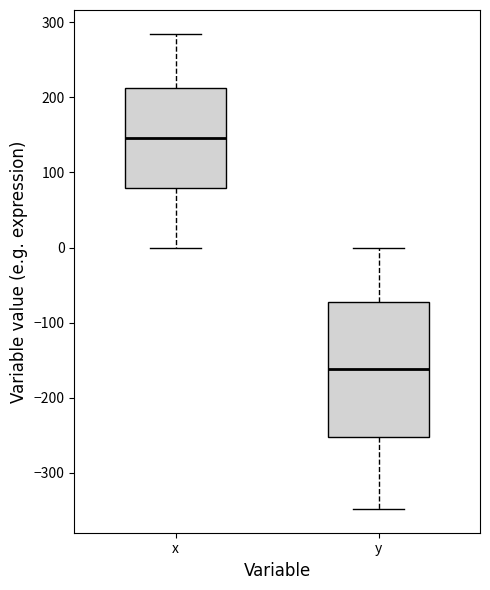

Which box has the lowest median line?

y